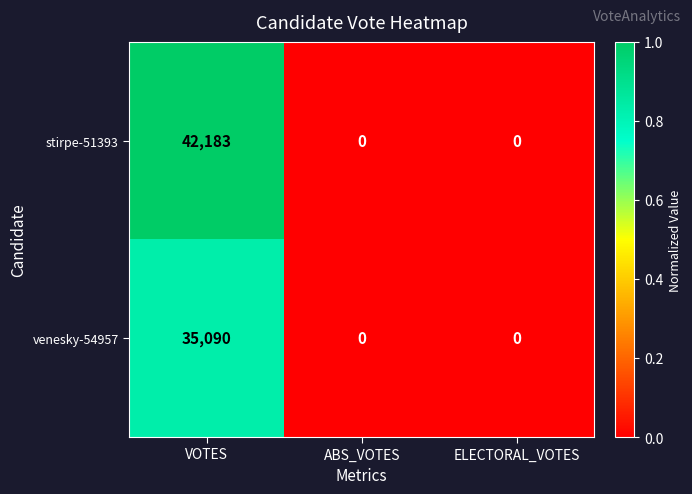

What is the maximum value for stirpe-51393?

42183